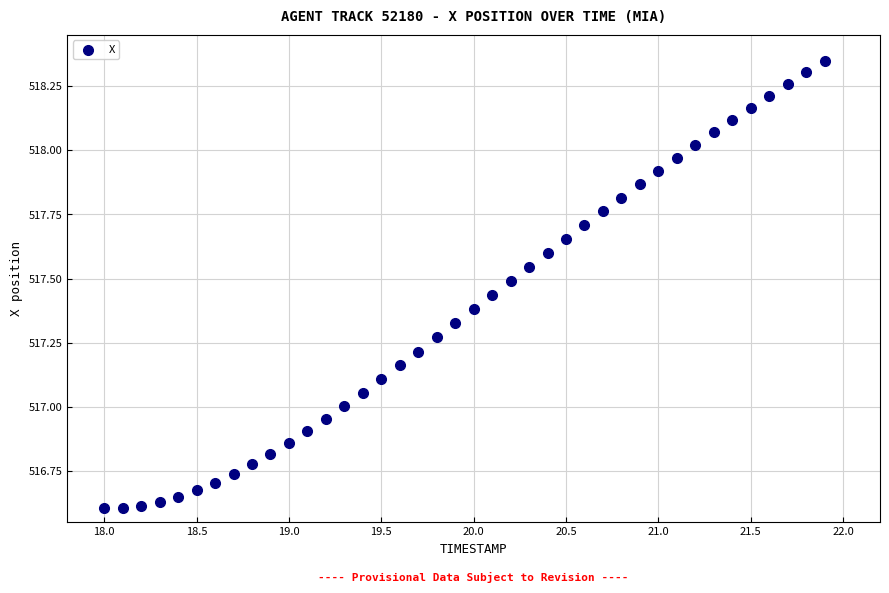

What is the range of Y values (max minus min)?

1.7